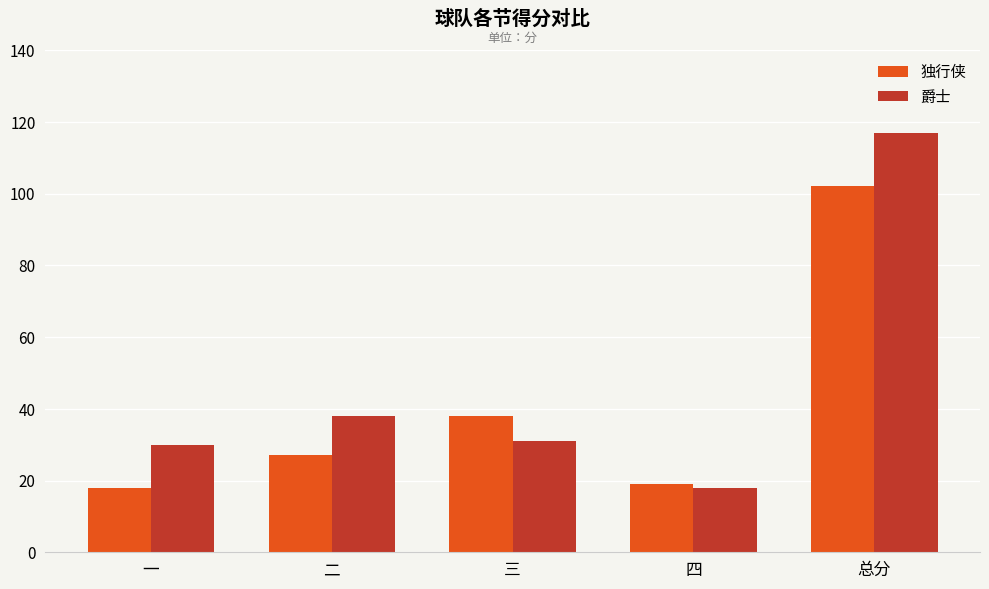

What is the average value of the 独行侠 series?

41